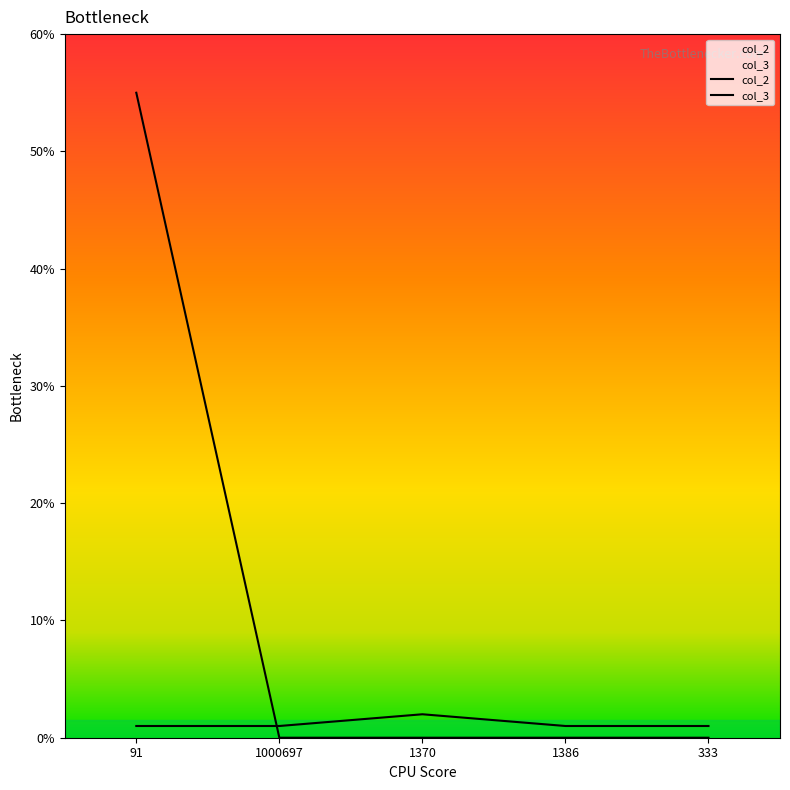

Rank the series by their average value, from lowest to highest.

col_2, col_3